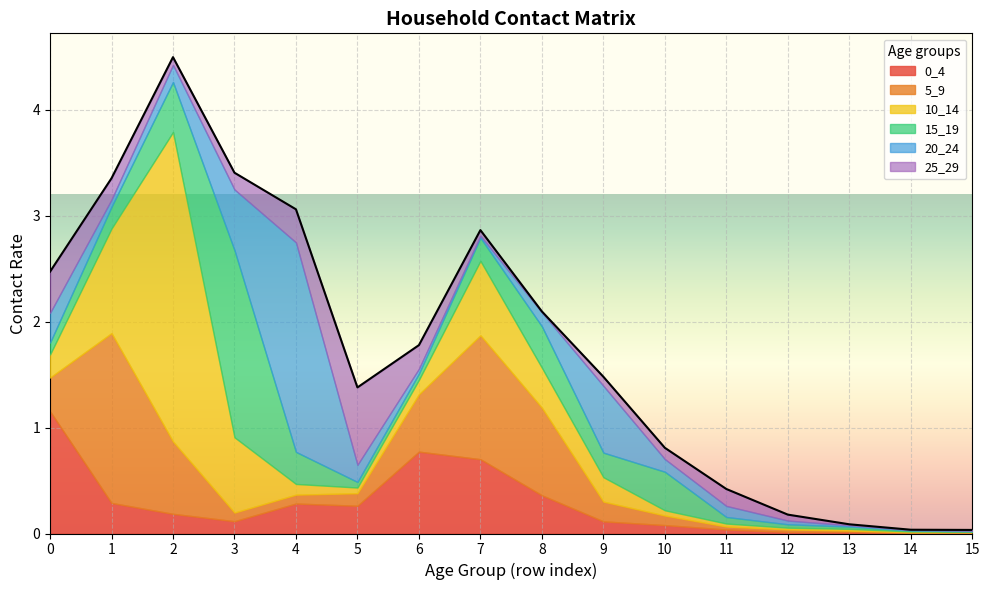

Reading left to right, what are all the values shown in this chart?

0_4: 1.2	0.3	0.2	0.1	0.3	0.3	0.8	0.7	0.4	0.1	0.1	0.0	0.0	0.0	0.0	0.0
5_9: 0.3	1.6	0.7	0.1	0.1	0.1	0.5	1.2	0.8	0.2	0.1	0.0	0.0	0.0	0.0	0.0
10_14: 0.2	1.0	2.9	0.7	0.1	0.1	0.1	0.7	0.4	0.2	0.0	0.0	0.0	0.0	0.0	0.0
15_19: 0.1	0.2	0.5	1.8	0.3	0.1	0.1	0.2	0.4	0.2	0.4	0.1	0.0	0.0	0.0	0.0
20_24: 0.3	0.1	0.2	0.6	2.0	0.2	0.0	0.0	0.1	0.6	0.1	0.1	0.0	0.0	0.0	0.0
25_29: 0.4	0.2	0.1	0.2	0.3	0.7	0.2	0.1	0.0	0.1	0.1	0.2	0.1	0.0	0.0	0.0